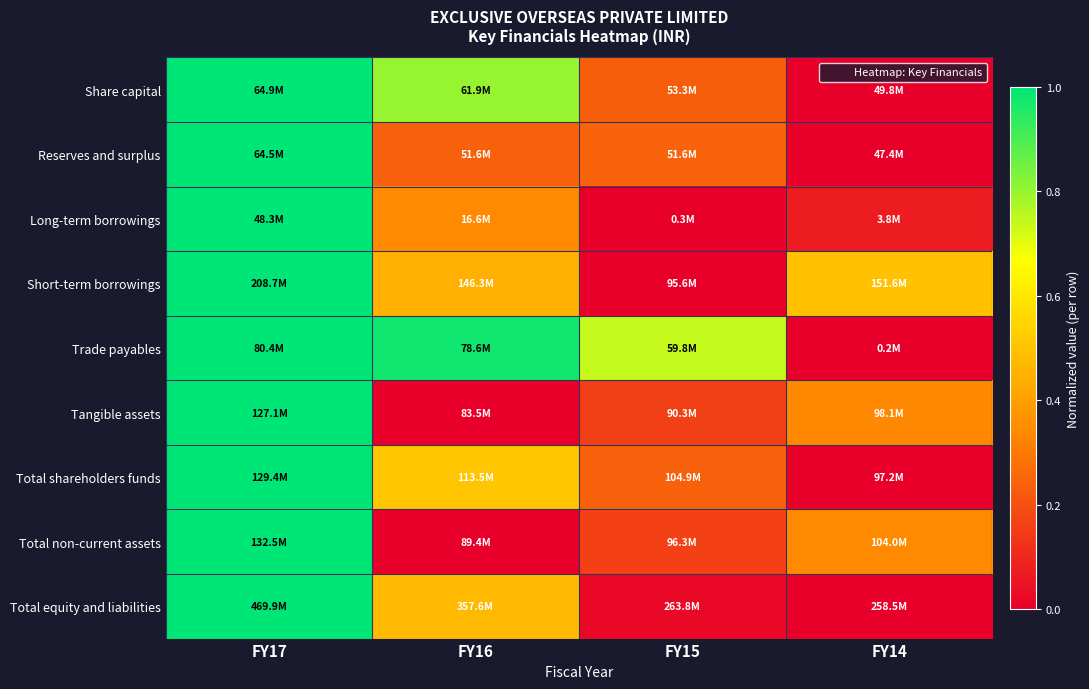

How many categories are shown in the chart?

4